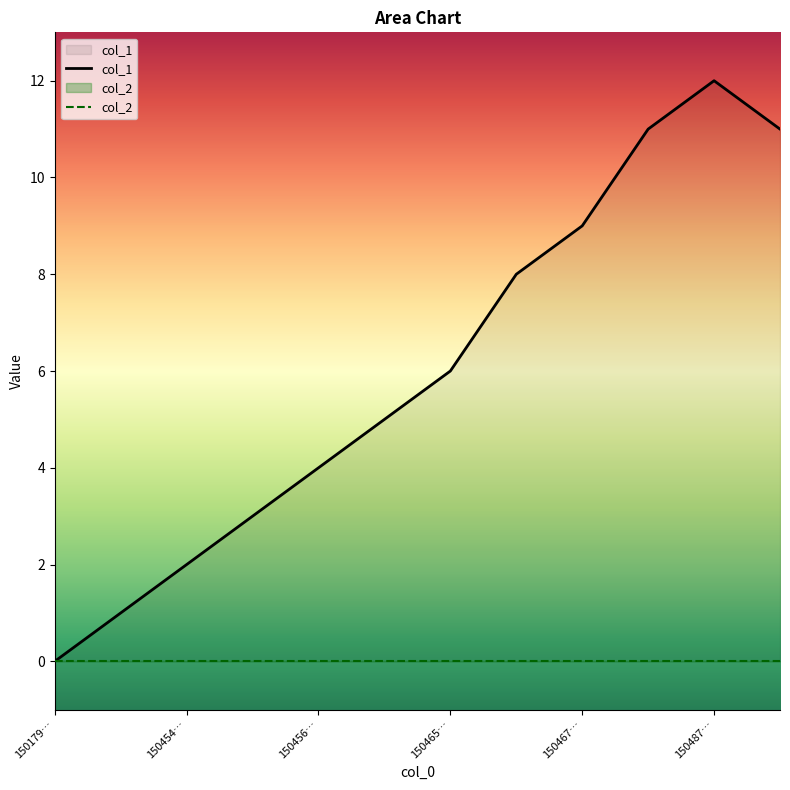

How many interior local peaks (higher than both neighbors) does the data have?

1